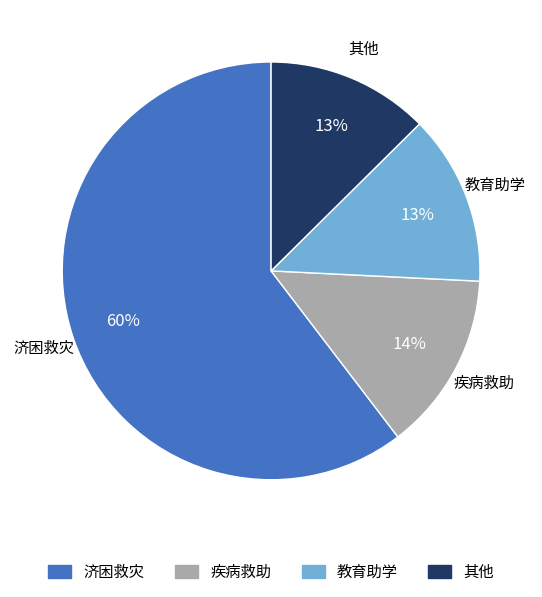

Count the number of slices in the pie.

4